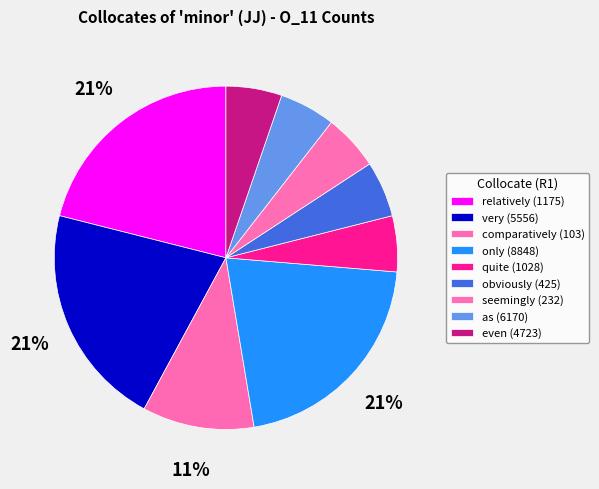

Is as (6170) the majority of the pie?

No